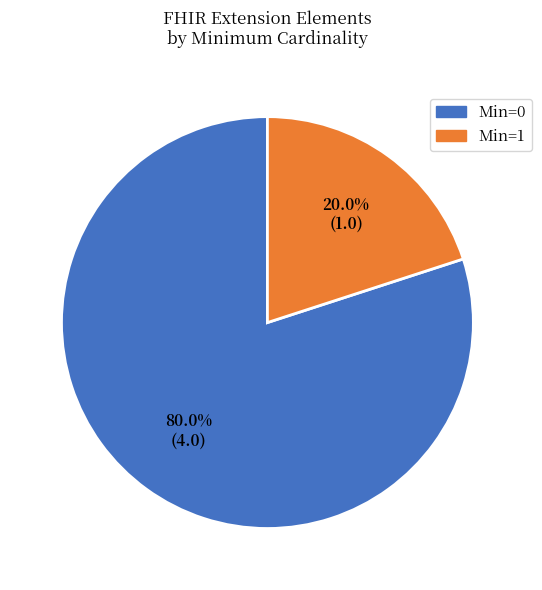

Does any single category account for the majority?

Yes